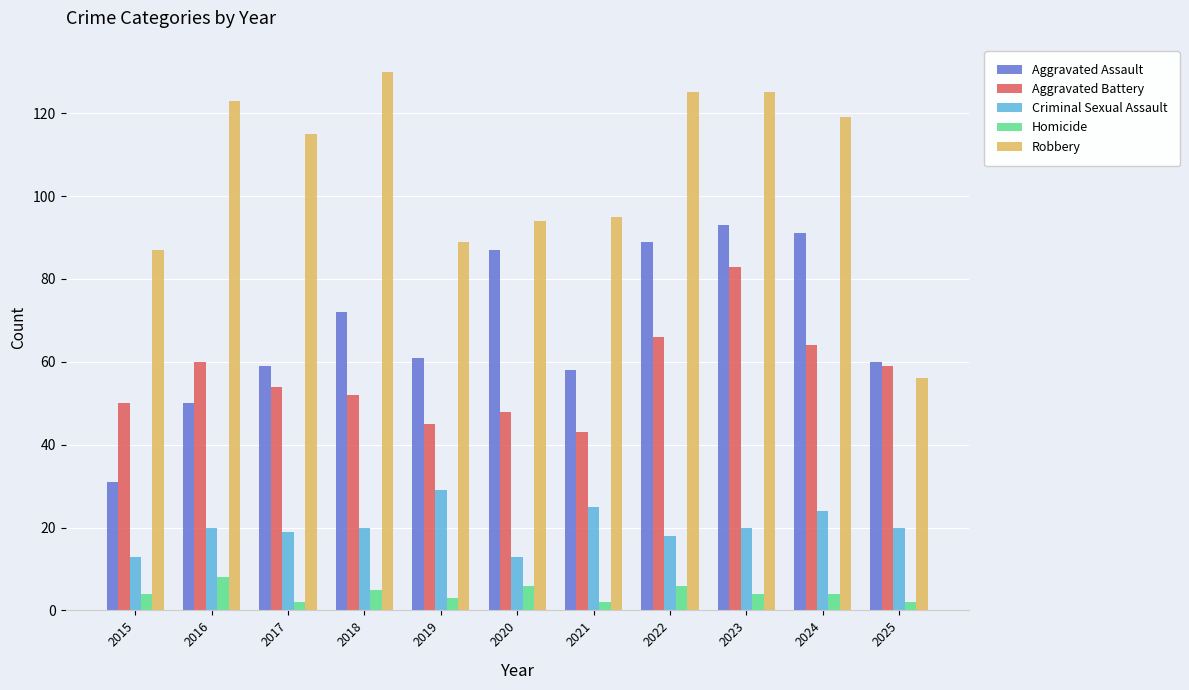

What is the approximate value of Homicide at 2023?

4